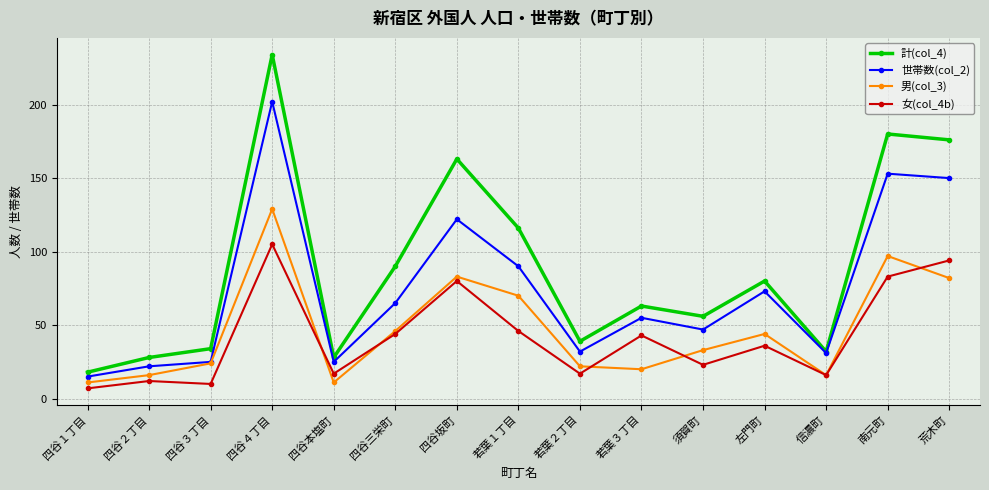

What position from the left is 南元町?

14